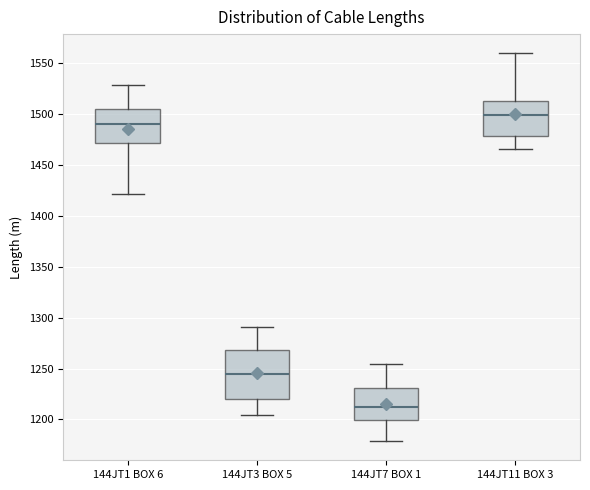

Which box is the tallest, from its lower edge to its upper edge?

144JT3 BOX 5